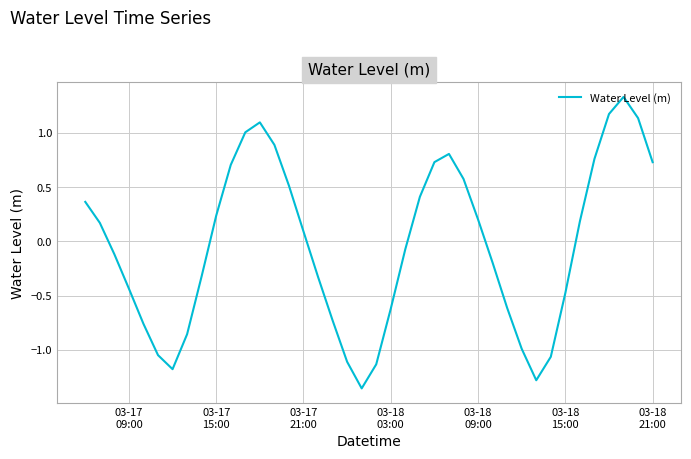

What is the difference between the maximum and minimum values?

2.7